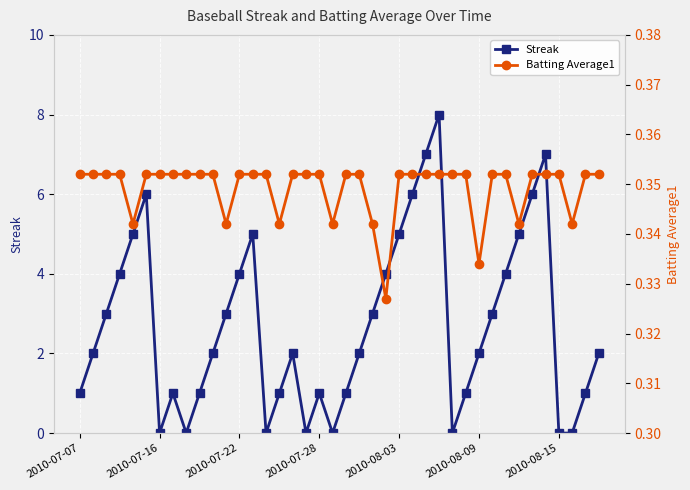

What is the value of the Batting Average1 point at the 2nd from the left?

0.4